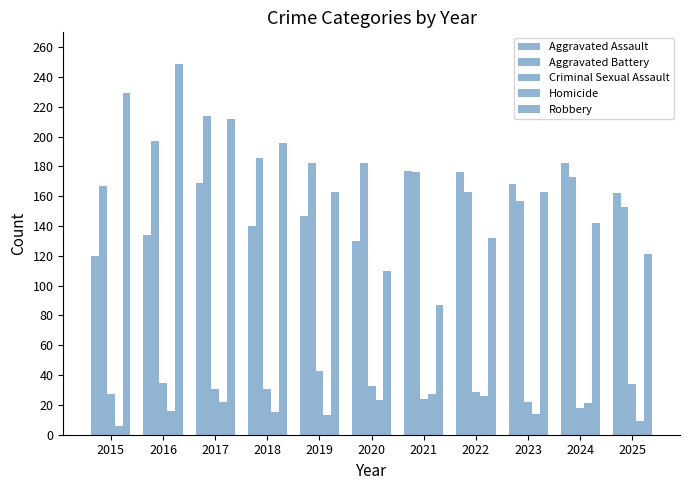

How many bars are there in each group?

5